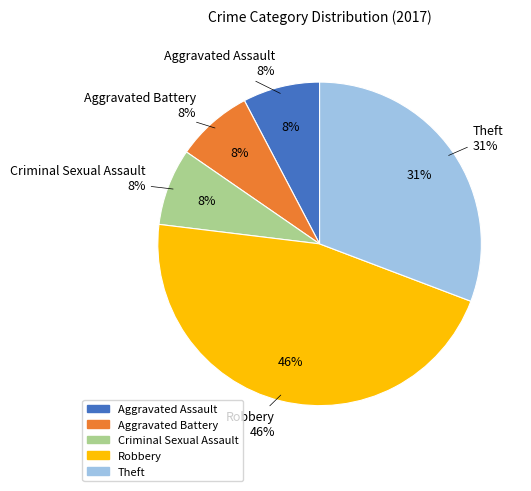

How many slices are in this pie chart?

5